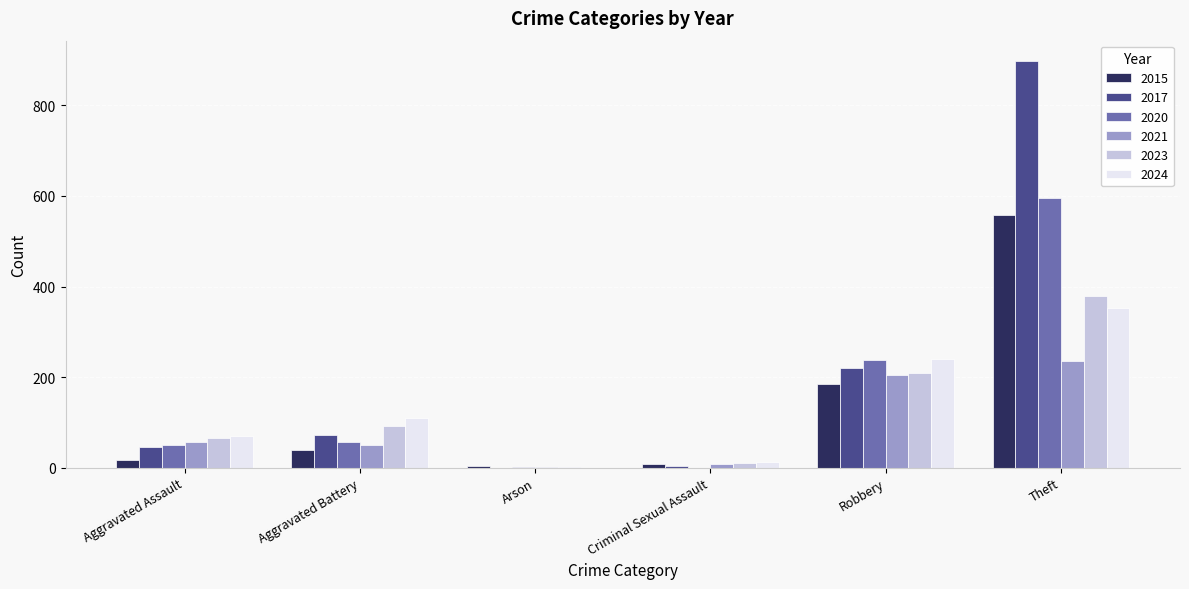

Is the value of 2024 at Robbery greater than the value of 2023 at Aggravated Battery?

Yes